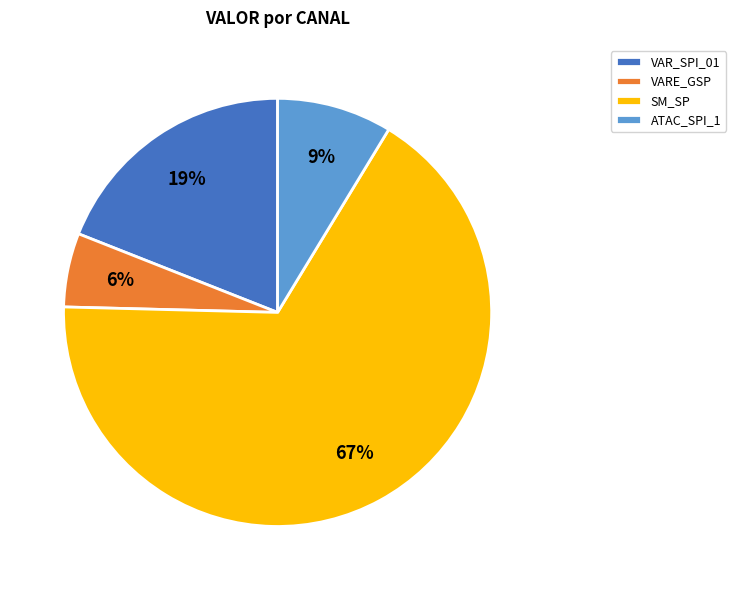

To the nearest percent, what percentage of the pie is VAR_SPI_01?

19%